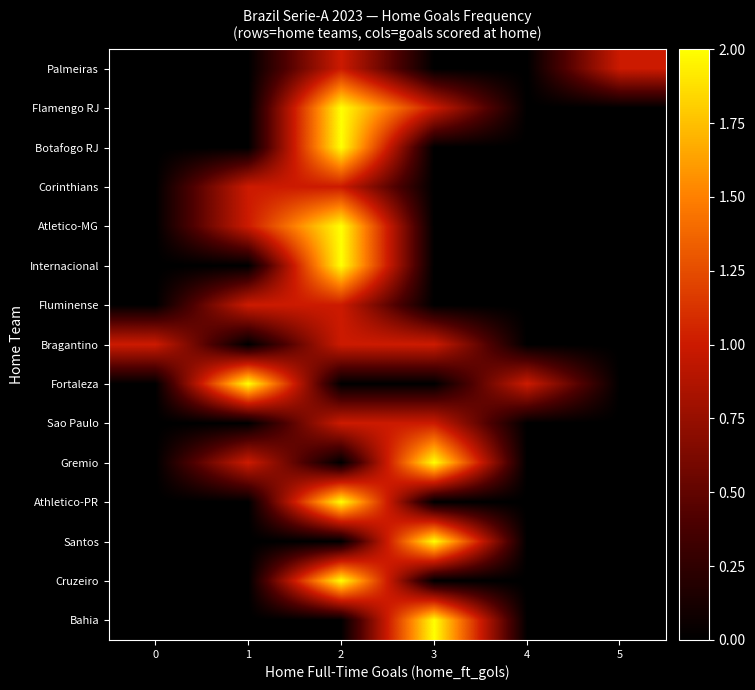

Count the number of categories in the chart.

6